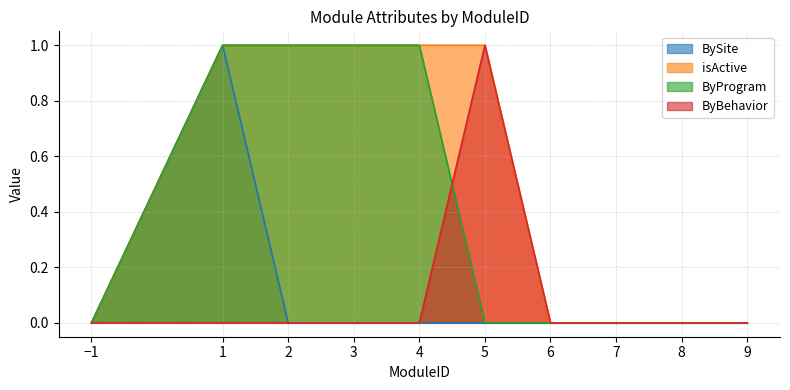

How many categories are shown in the chart?

10